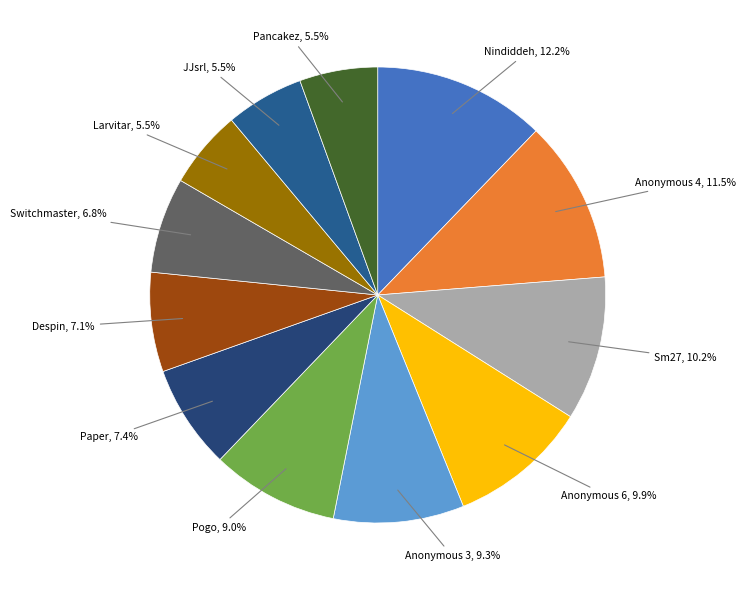

How many segments does this pie chart have?

12